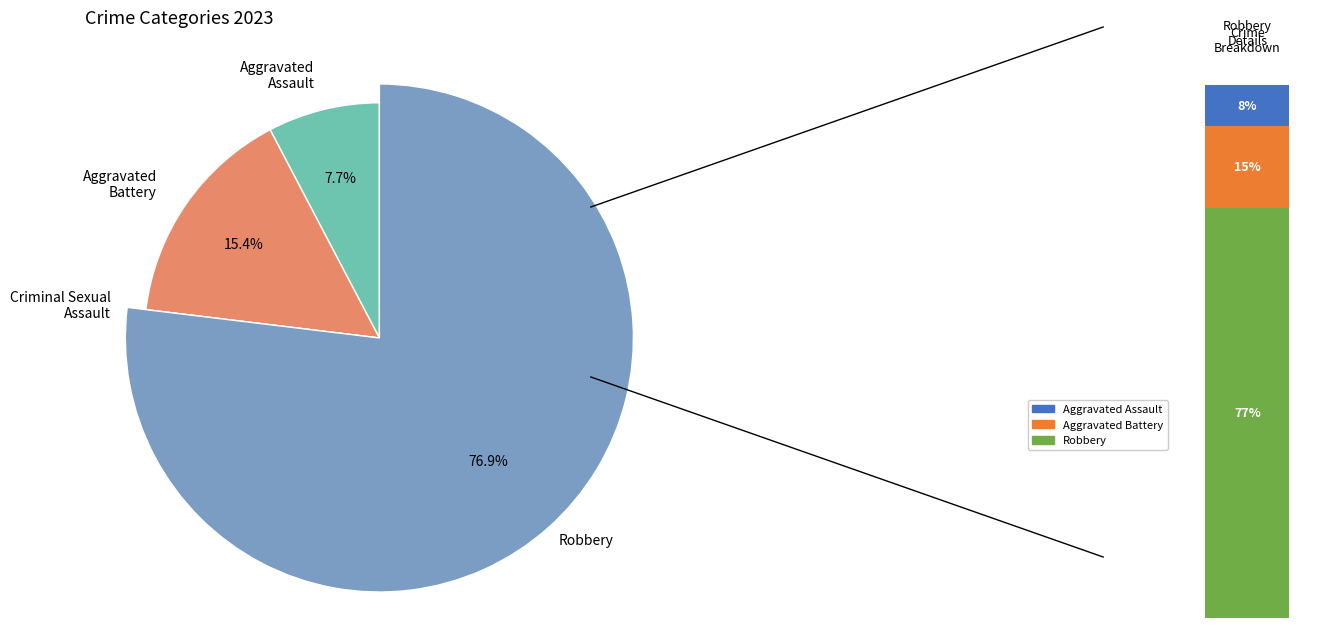

Does Robbery represent more than half of the total?

Yes